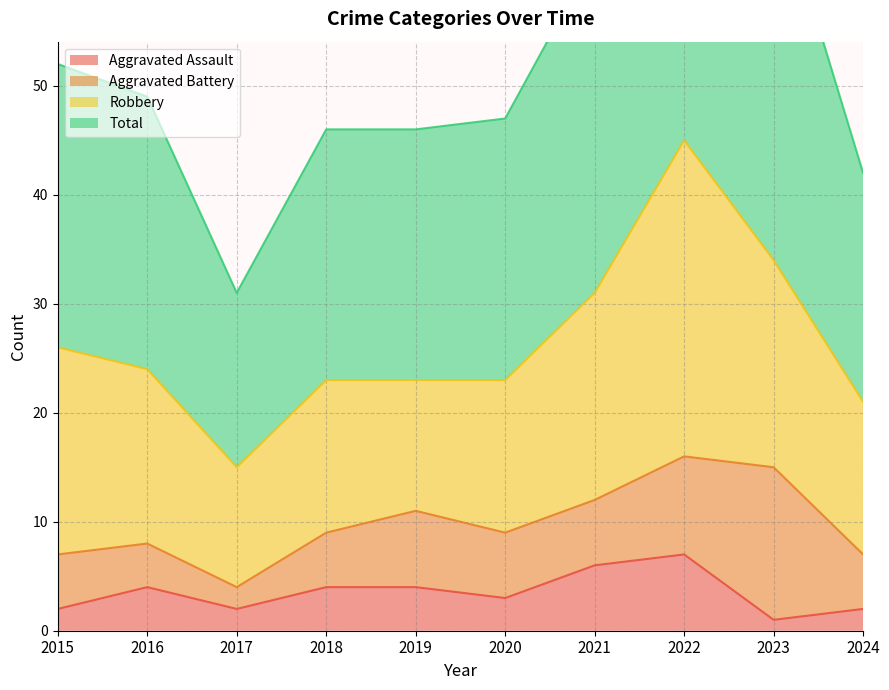

Is it true that Aggravated Assault equals 2 at 2024?

True